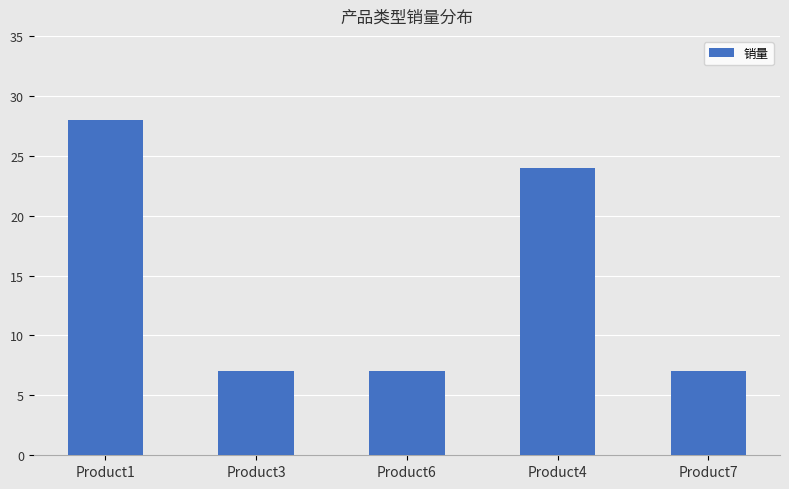

At which label is the value closest to 17?

Product4